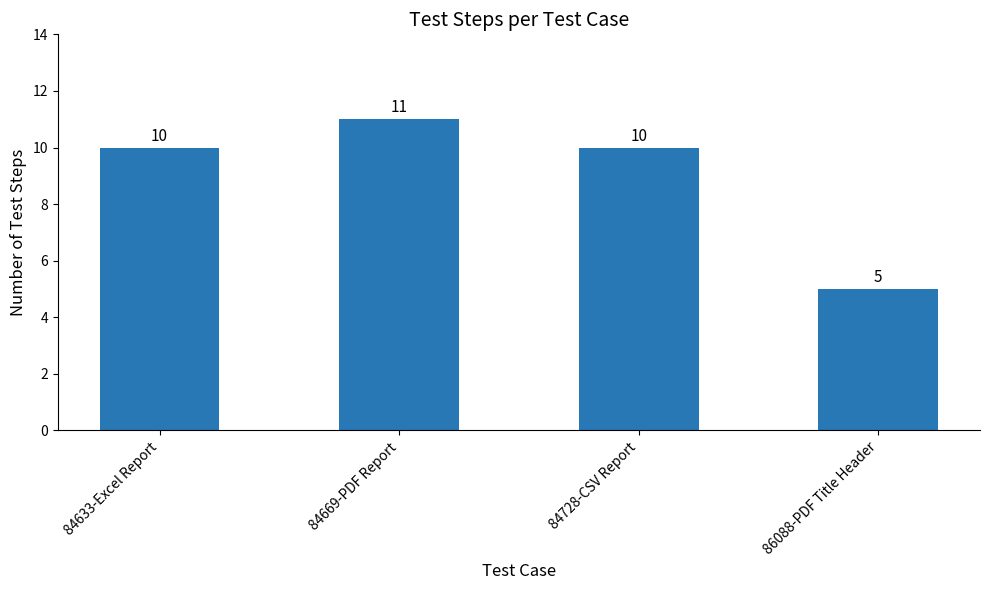

Which label corresponds to the smallest value in the chart?

86088-PDF Title Header